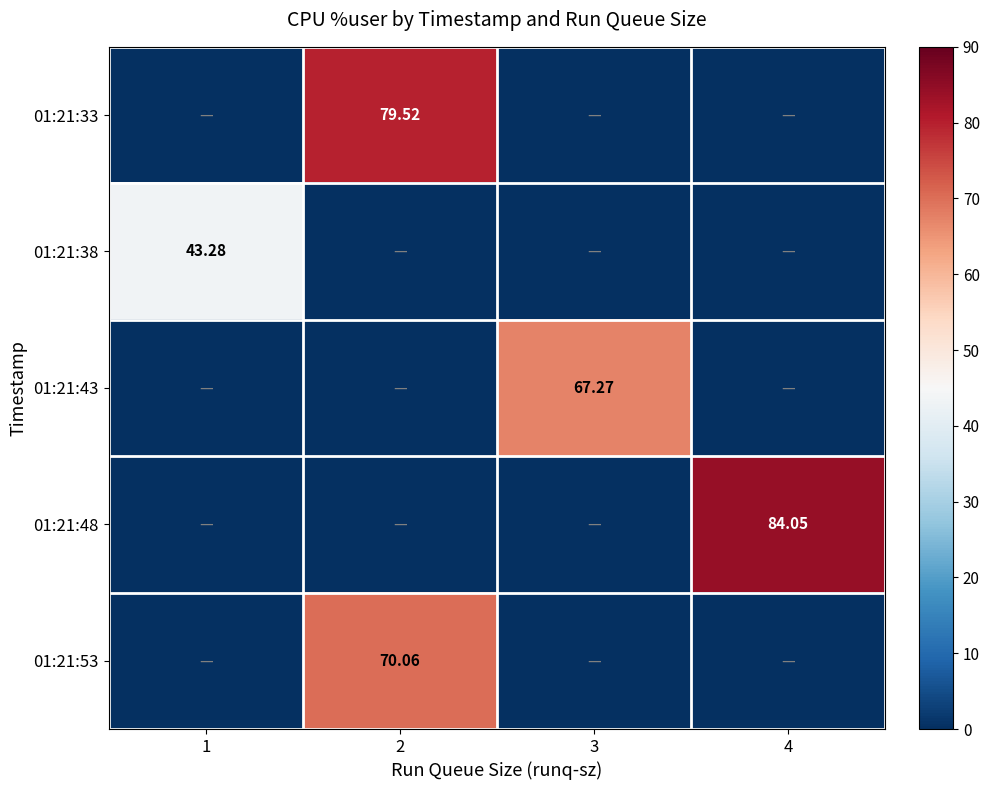

The value of 01:21:48 at 4 is 28.6. True or false?

False